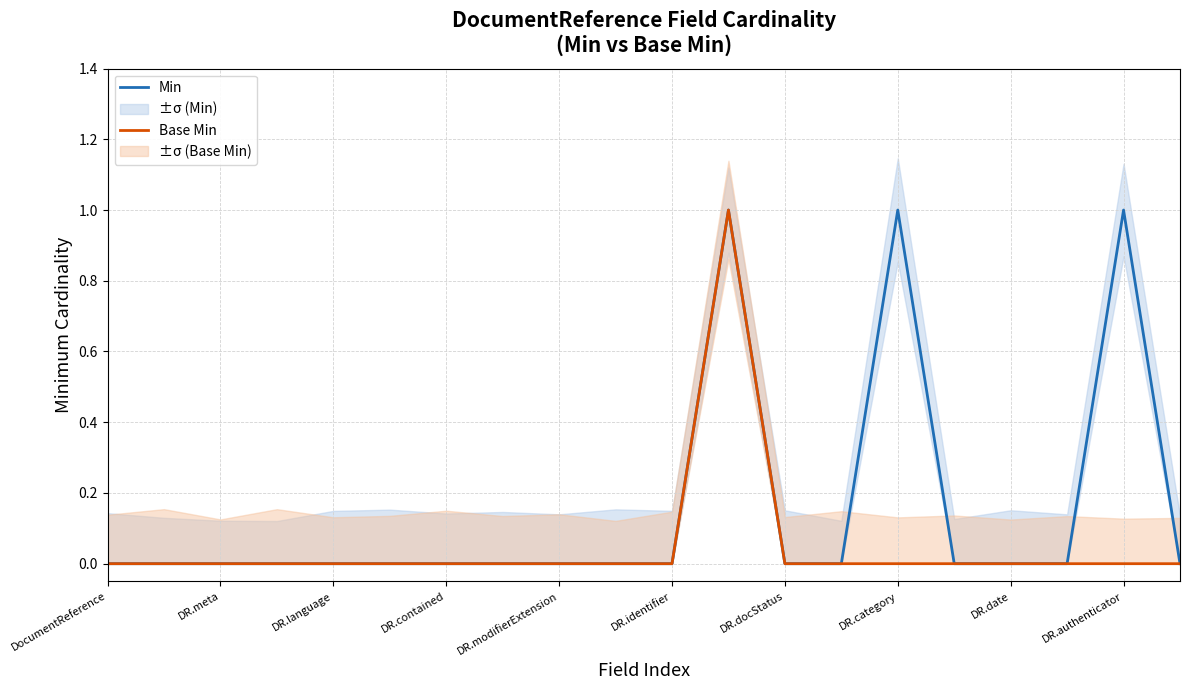

What are all the series names shown in the legend?

Min, Base Min